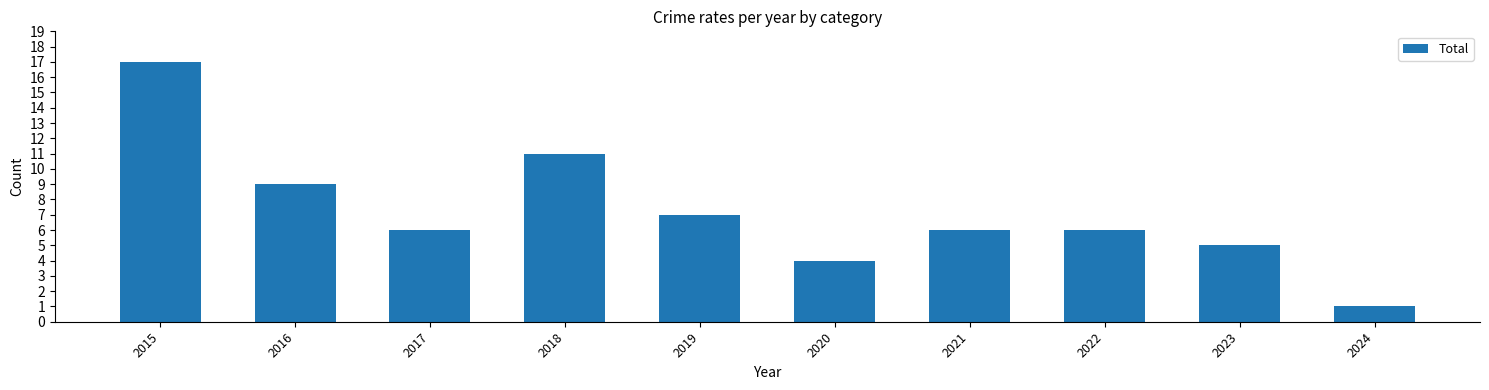

Reading left to right, transcribe all the data shown in this chart.

2015=17	2016=9	2017=6	2018=11	2019=7	2020=4	2021=6	2022=6	2023=5	2024=1